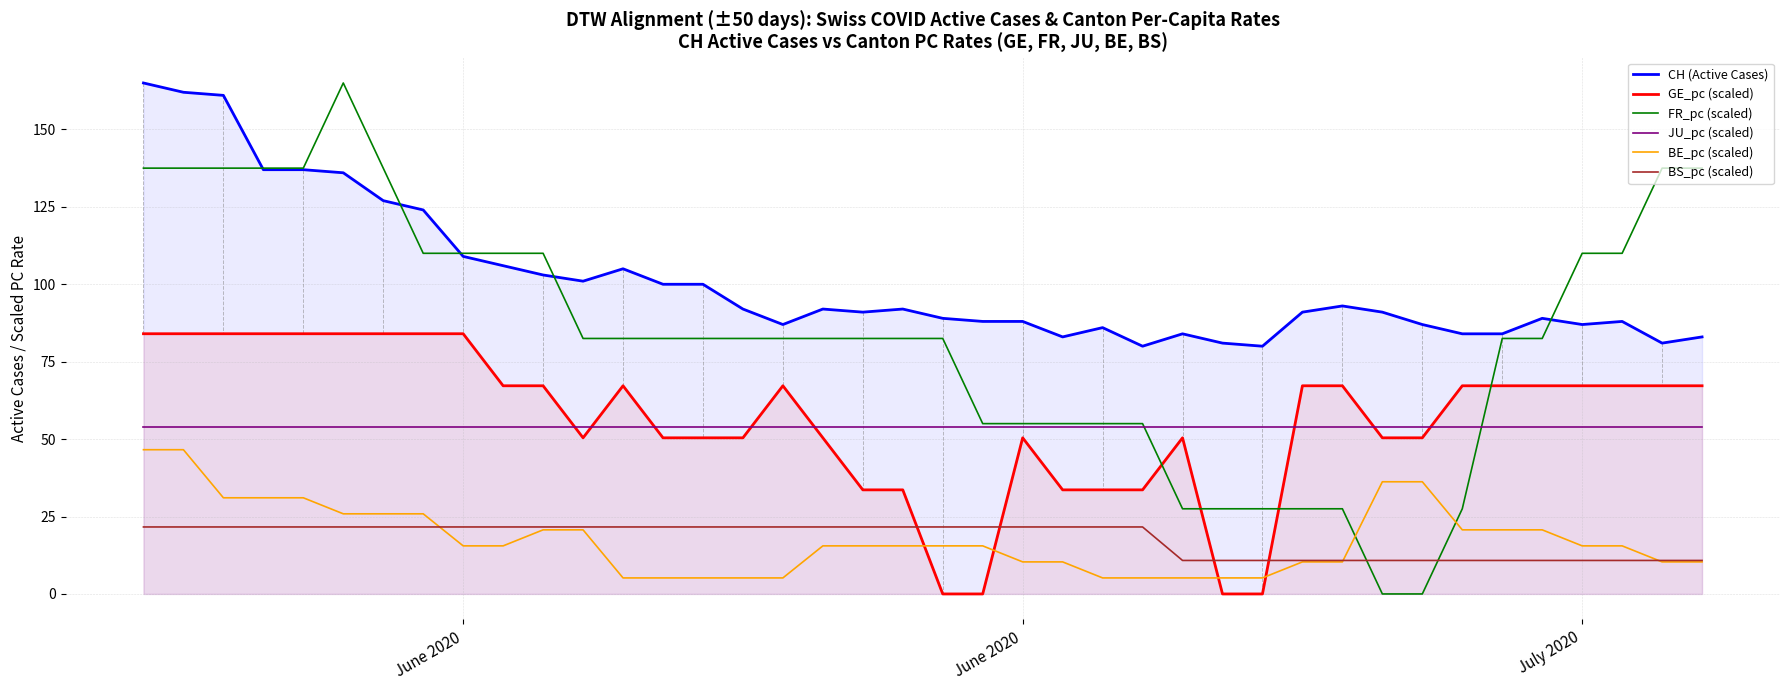

Where does the CH (Active Cases) series first go above 91?

June 2020